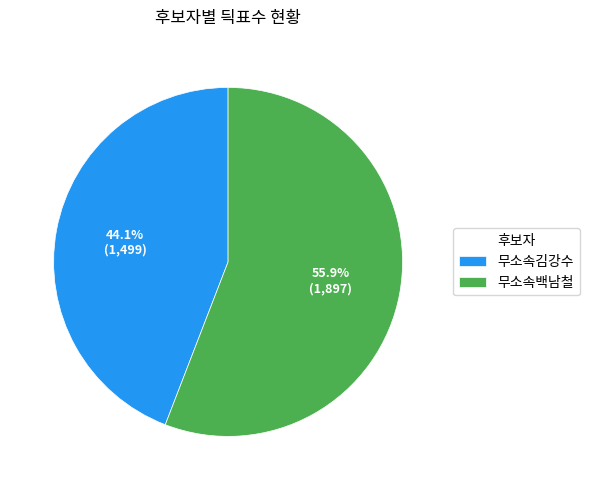

What percentage is the 무소속백남철 slice, to the nearest percent?

56%